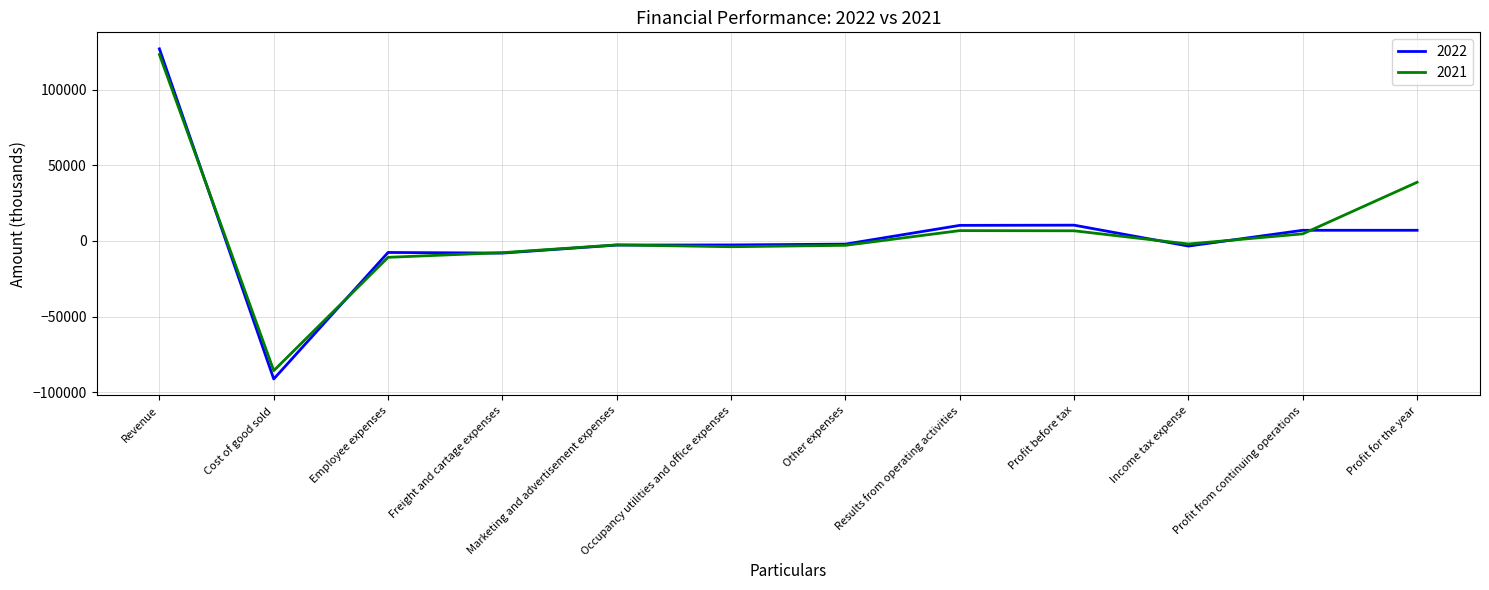

Is this an area chart (filled region under the line)?

No